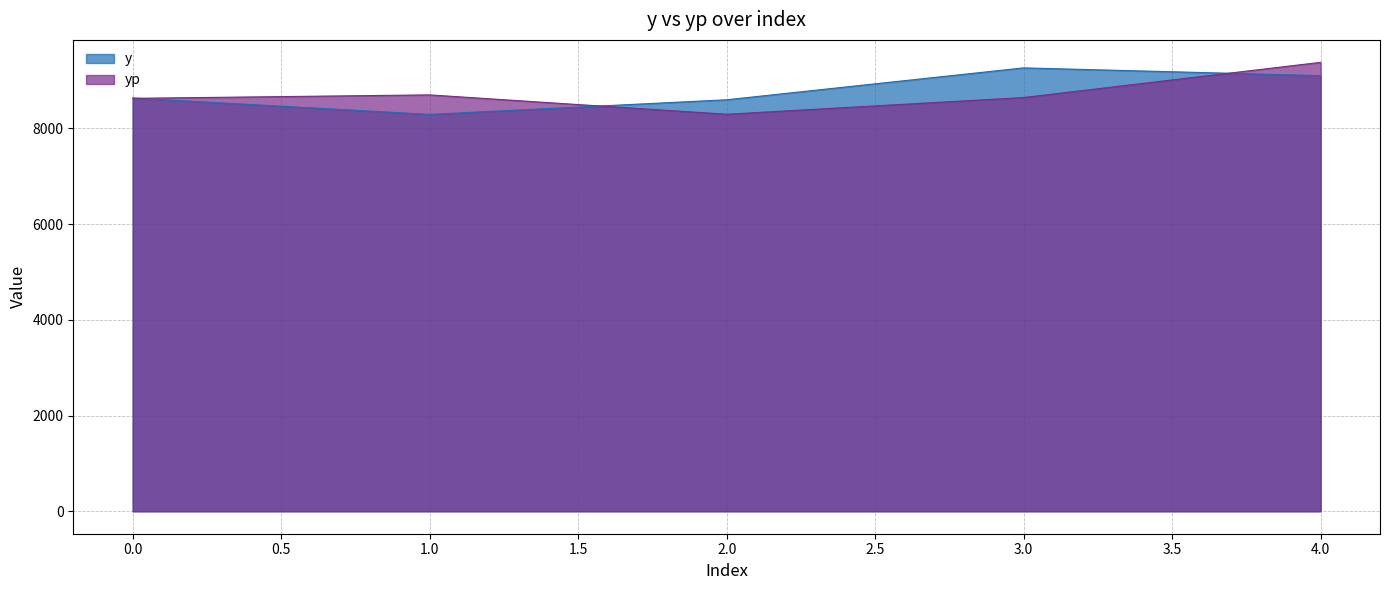

What are all the series names shown in the legend?

y, yp